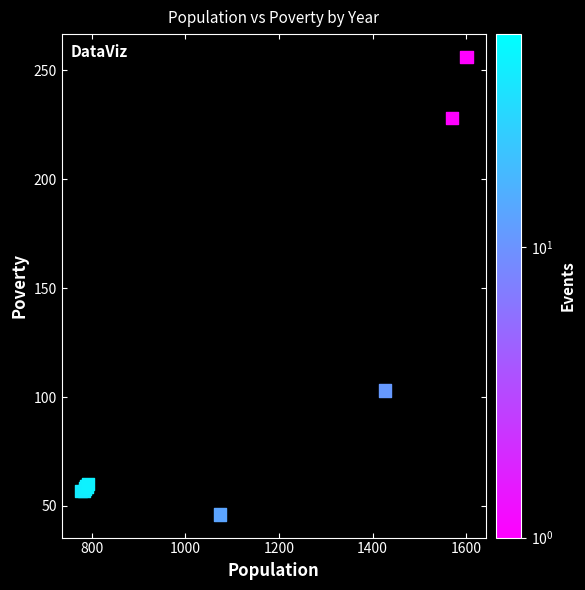

What Y value in the scatter plot is closest to 151?

103